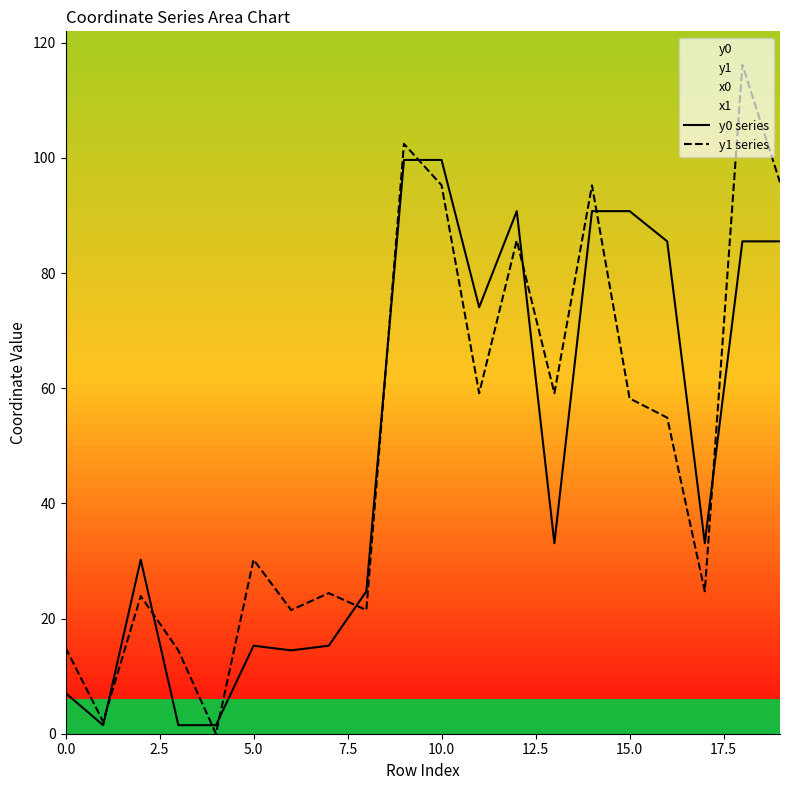

Where does the y1 series series first go above 54?

9